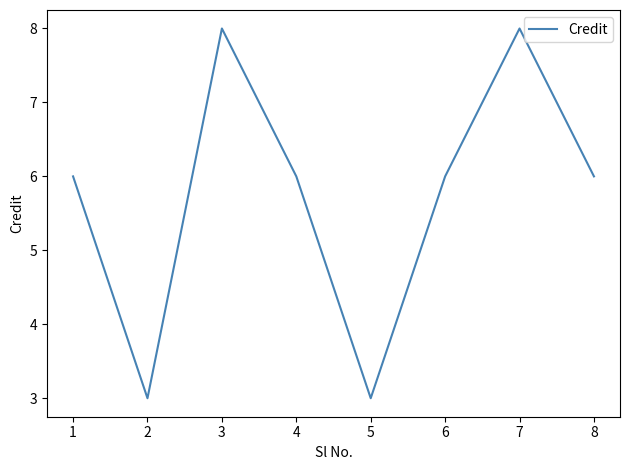

How many distinct data groups are displayed?

1